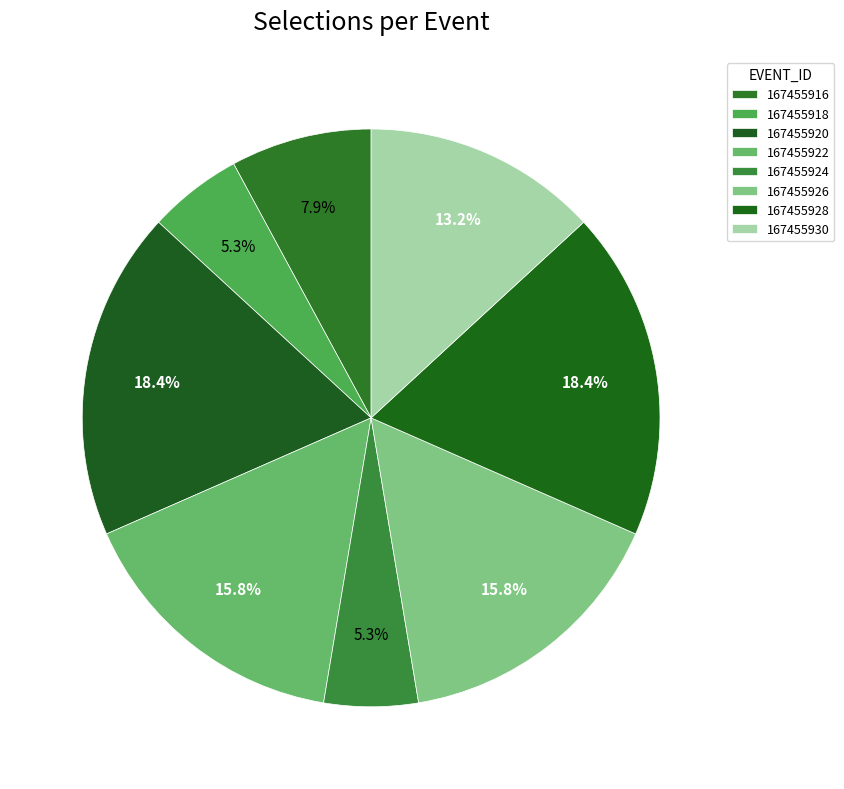

Count the number of slices in the pie.

8